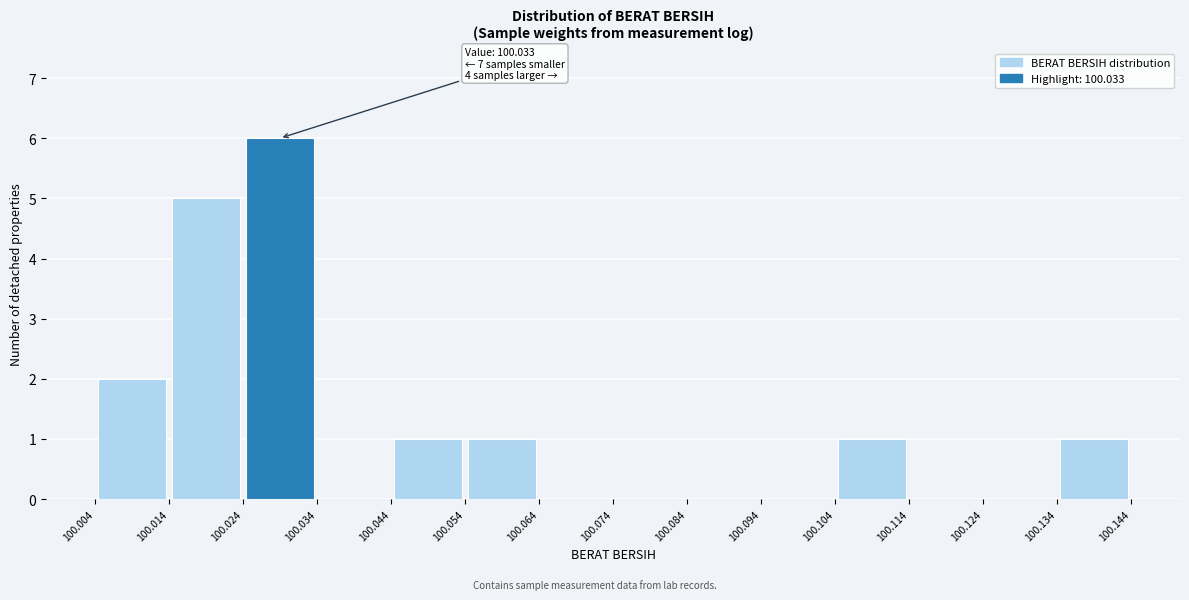

Over which range of the x-axis is the bar tallest?

100.024 to 100.034